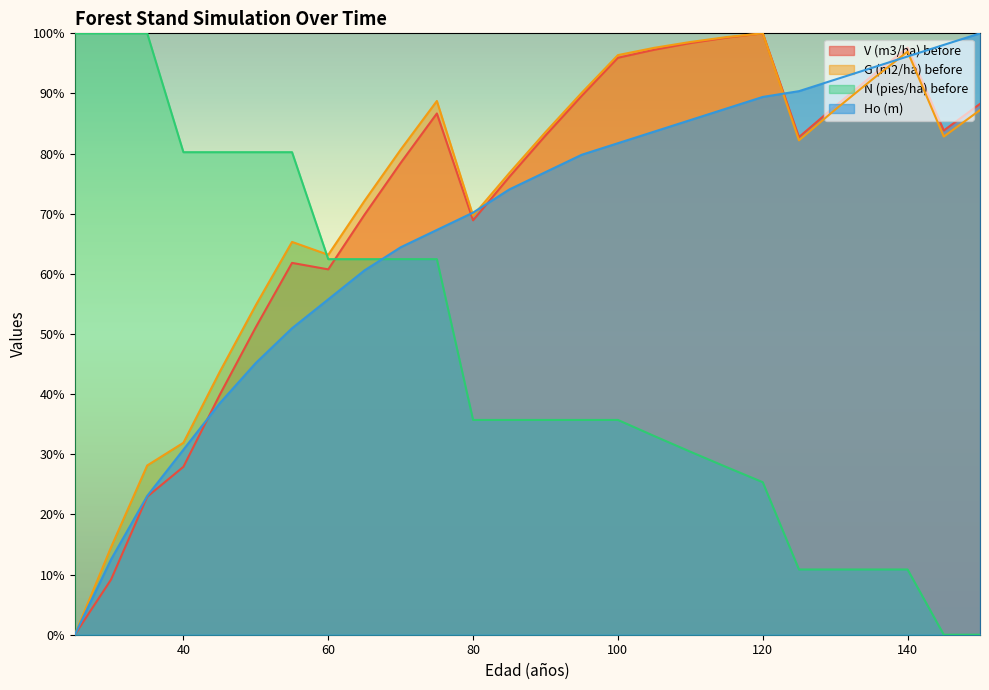

True or false: Ho (m) has a value of 36.7 at 150.

False